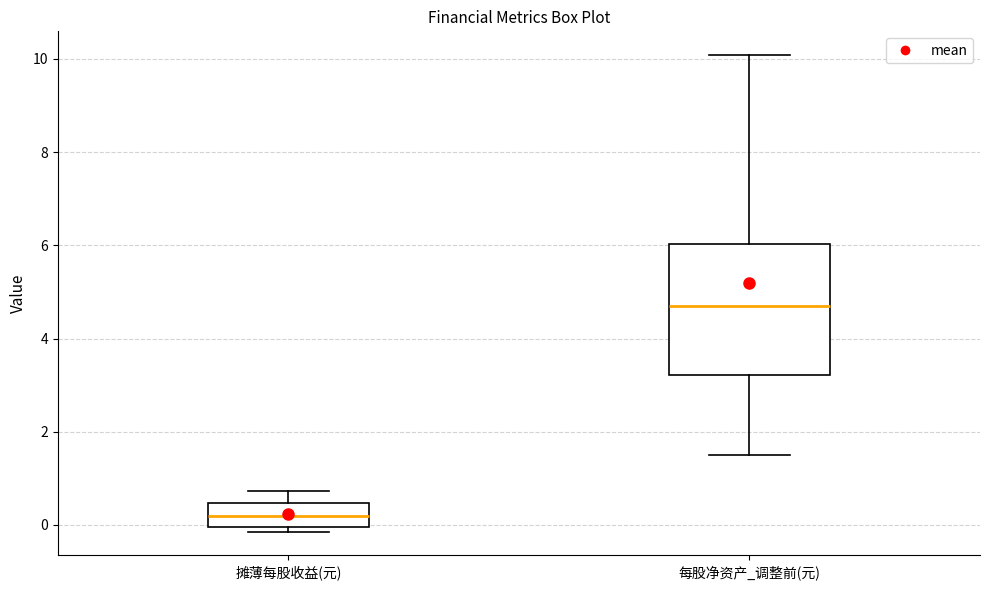

Reading left to right, transcribe this box plot: for each box, give where its median line is, the range the box spans, and where its two whiskers end, as read against the y-axis. The values are not printed on the chart, so give them approximately, as read against the axis.

摊薄每股收益(元): median 0.2, box 0.0 to 0.4, whiskers -0.2 to 0.8
每股净资产_调整前(元): median 4.8, box 3.2 to 6.0, whiskers 1.4 to 10.0